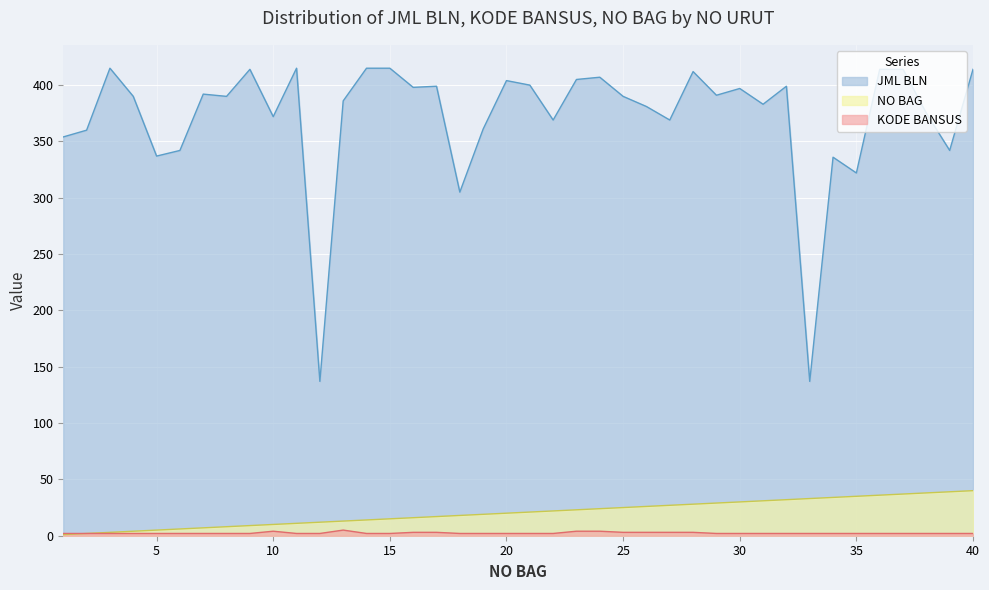

Reading right to left, what are all the values shown in this chart?

JML BLN: 414	342	375	414	414	322	336	137	399	383	397	391	412	369	381	390	407	405	369	400	404	361	305	399	398	415	415	386	137	415	372	414	390	392	342	337	390	415	360	354
KODE BANSUS: 2	2	2	2	2	2	2	2	2	2	2	2	3	3	3	3	4	4	2	2	2	2	2	3	3	2	2	5	2	2	4	2	2	2	2	2	2	2	2	2
NO BAG: 40	39	38	37	36	35	34	33	32	31	30	29	28	27	26	25	24	23	22	21	20	19	18	17	16	15	14	13	12	11	10	9	8	7	6	5	4	3	2	1